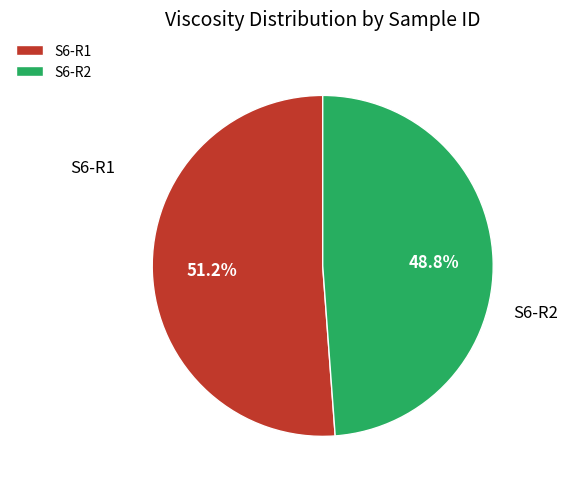

To the nearest percent, what percentage of the pie is S6-R1?

51%